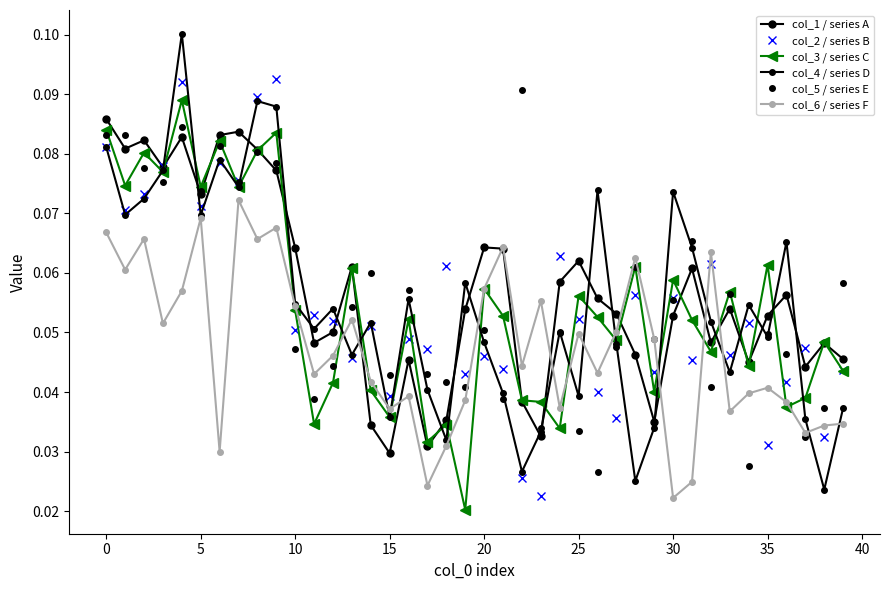

Does the chart have visible grid lines?

No